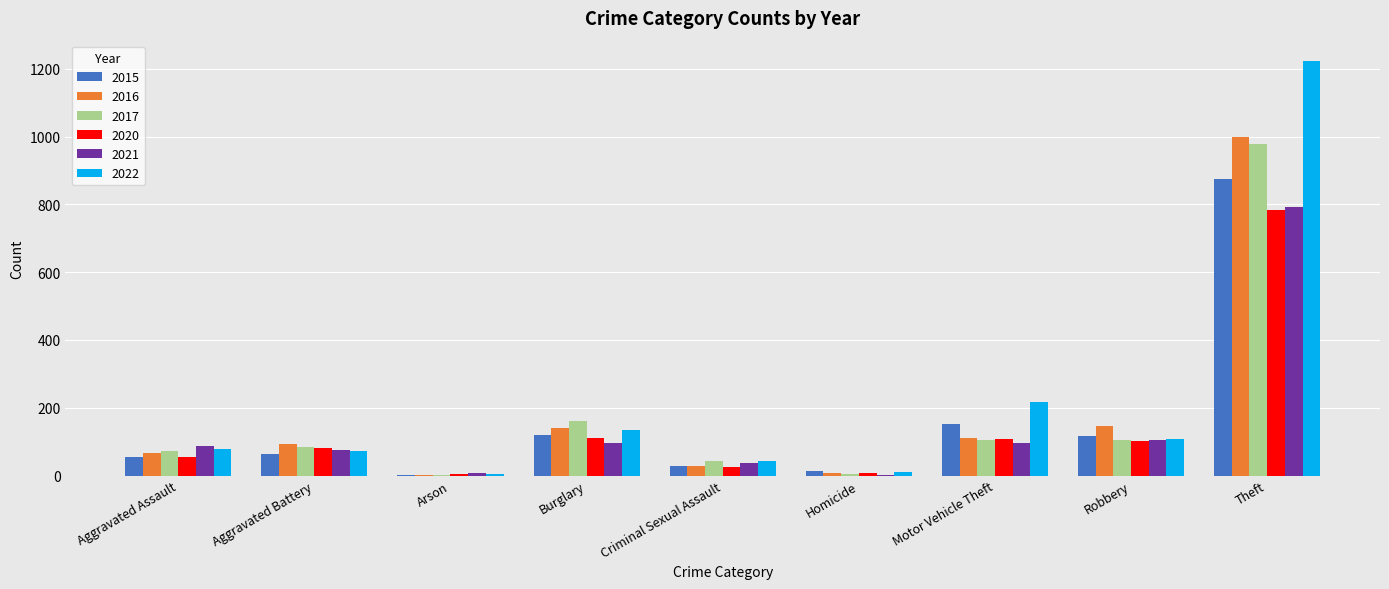

Is the value of 2017 at Criminal Sexual Assault greater than the value of 2022 at Aggravated Battery?

No